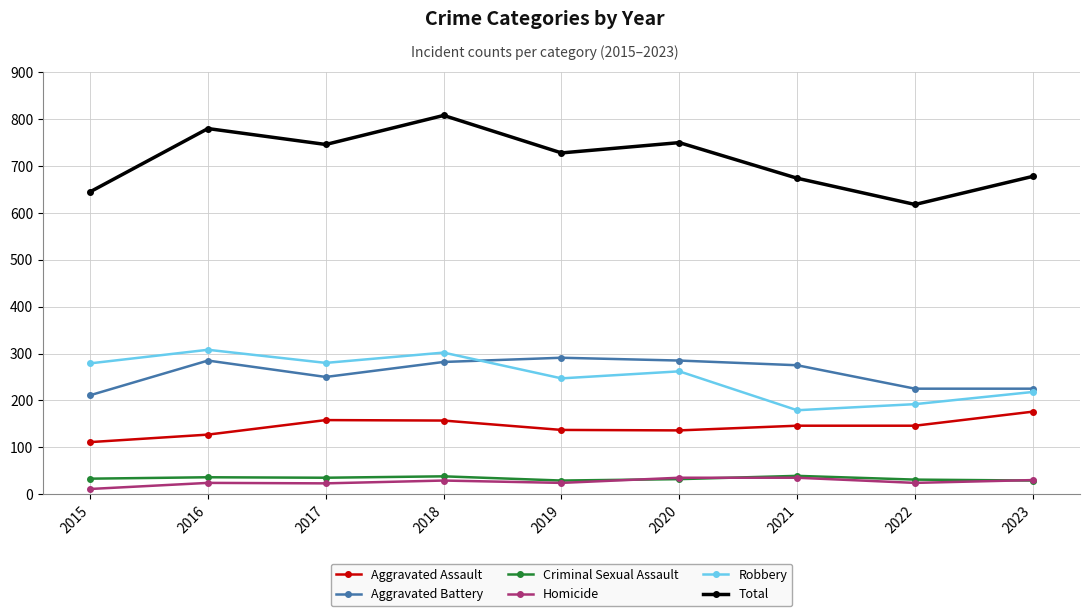

At which label does Total reach its minimum?

2022